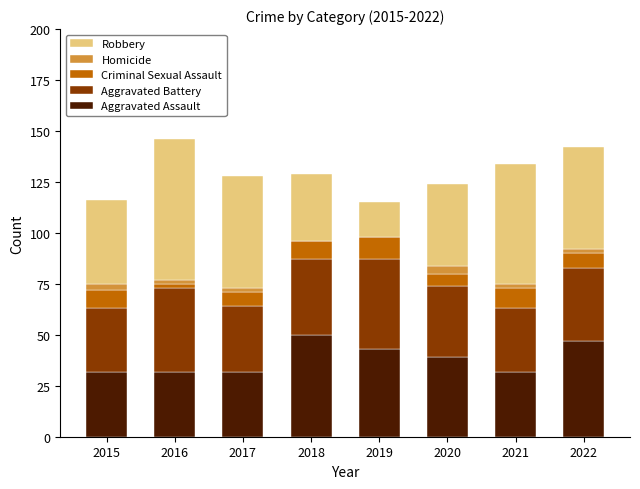

The value of Aggravated Assault at 2015 is 16. True or false?

False